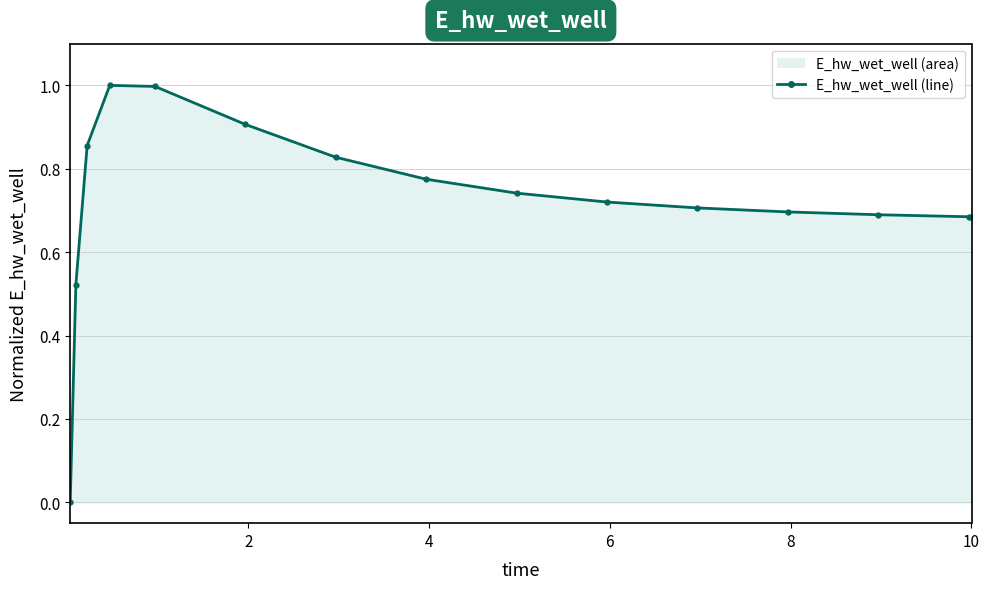

What is the greatest value displayed?

1.0